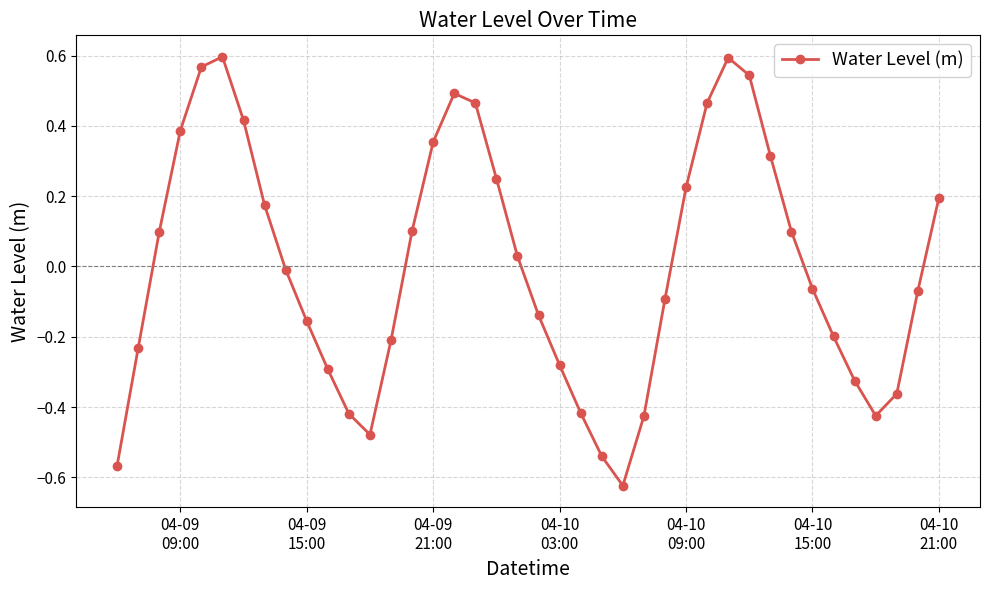

How many interior local valleys (lower than both neighbors) does the data have?

3